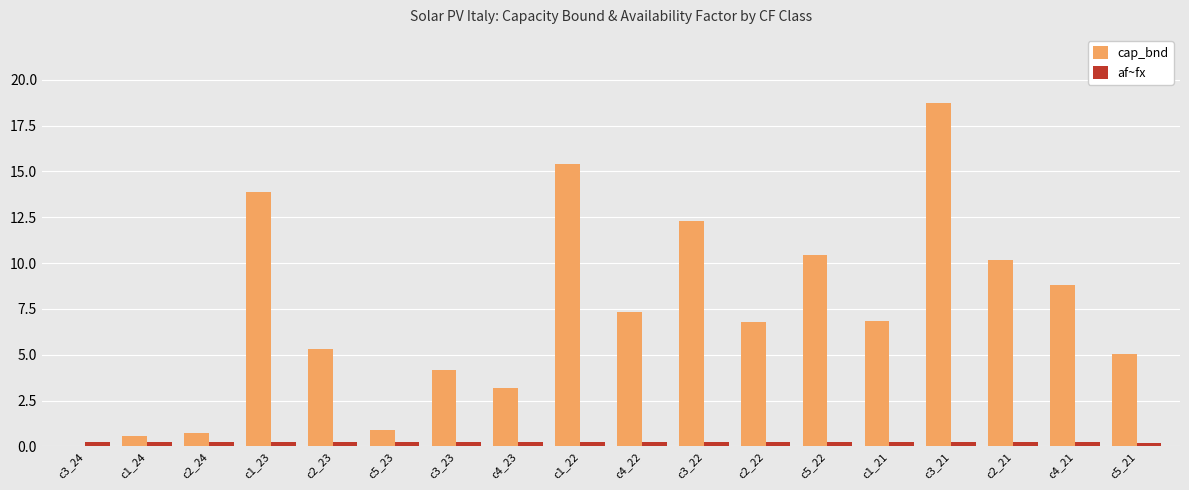

The value of cap_bnd at c1_23 is 22.4. True or false?

False